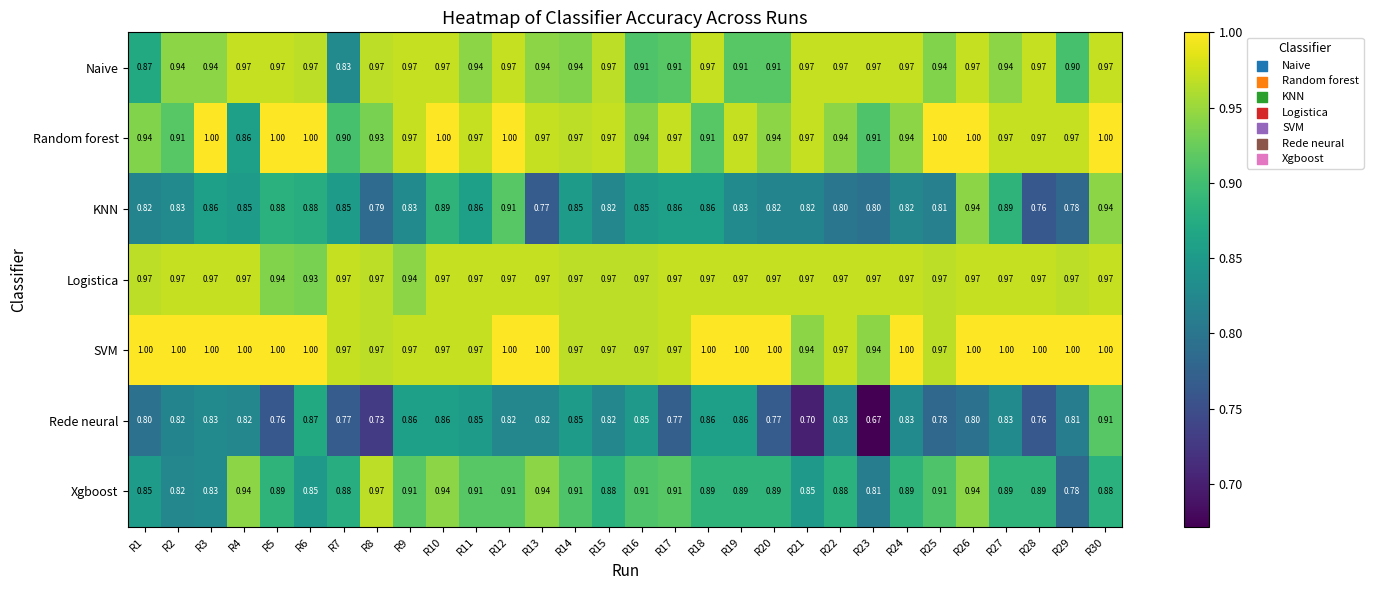

Which series has the widest spread of values?

Rede neural